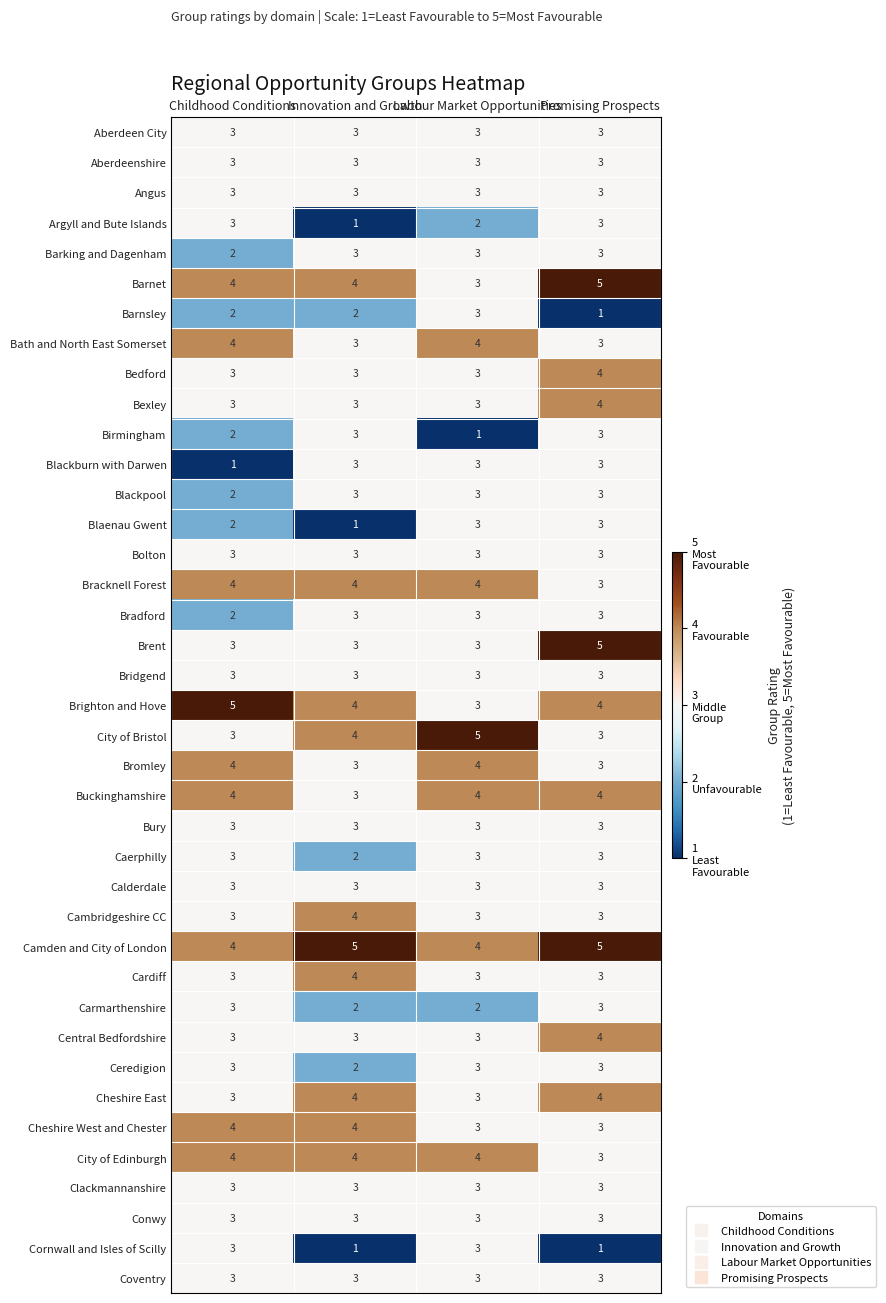

The value of Clackmannanshire at Promising Prospects is 3. True or false?

True